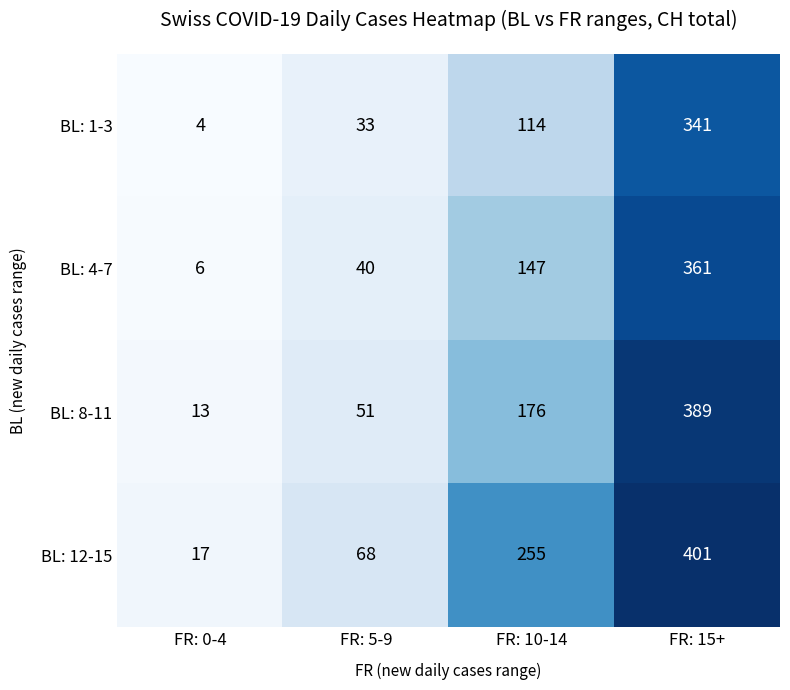

Between FR: 0-4 and FR: 10-14, which series saw the biggest shift?

BL: 12-15